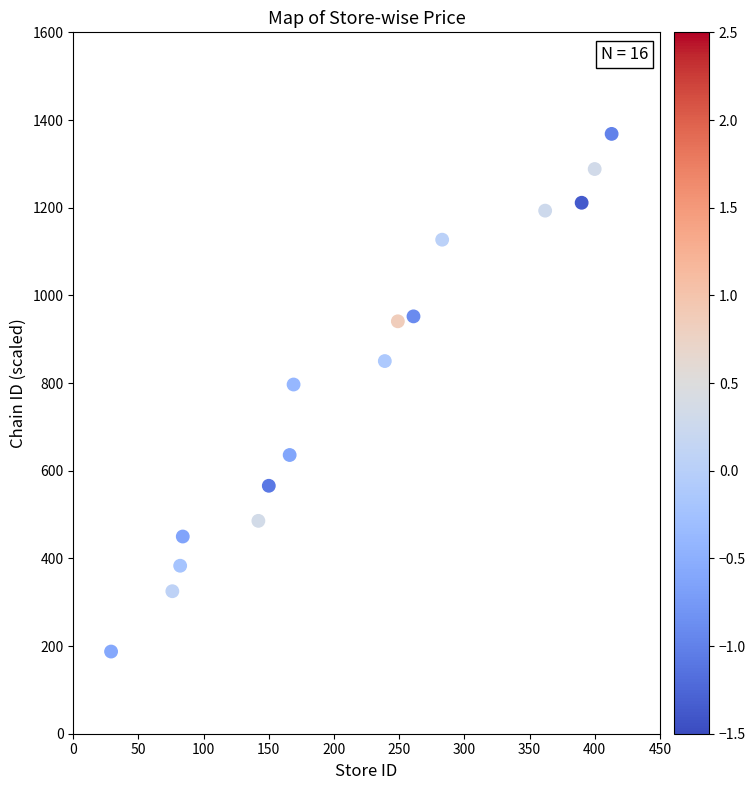

What is the range of Y values (max minus min)?

1180.9